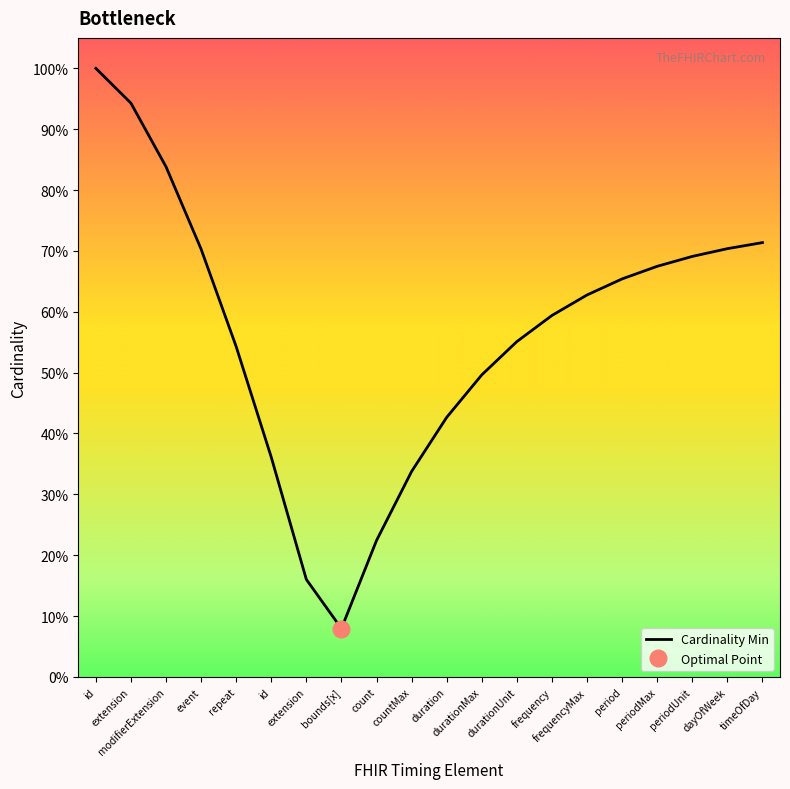

Where is the first local minimum?

bounds[x]